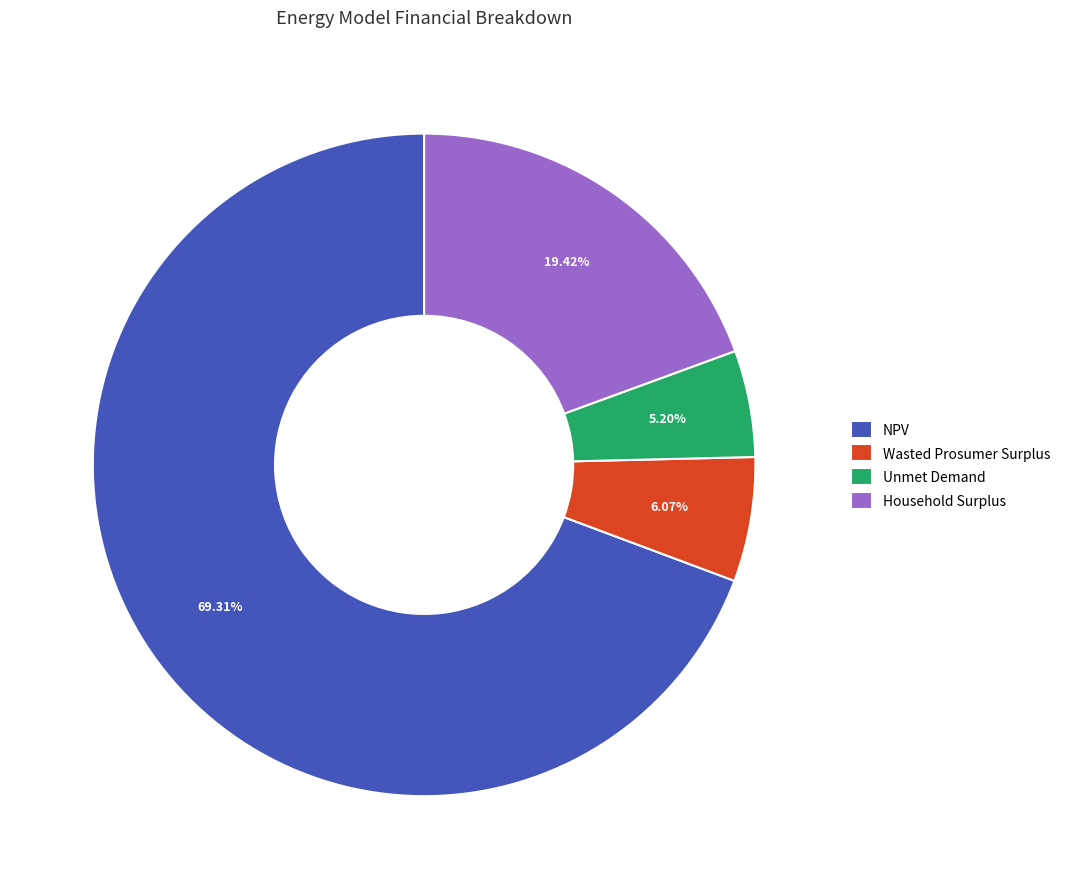

Between Household Surplus and Unmet Demand, which is larger?

Household Surplus